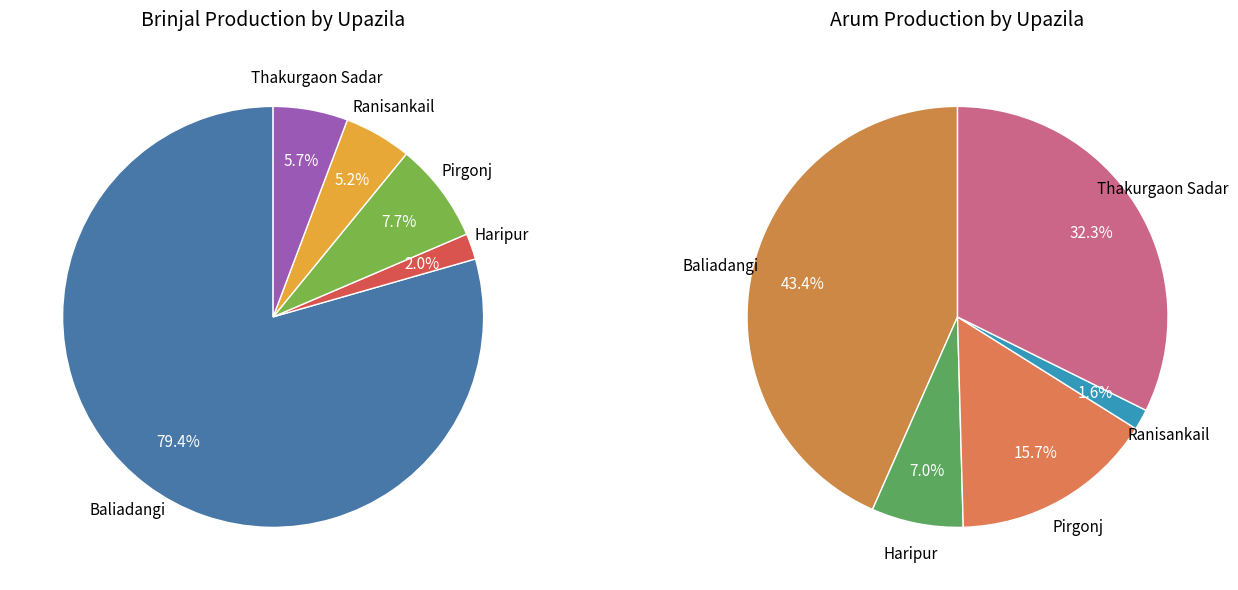

True or false: Ranisankail accounts for 1% of the total.

False